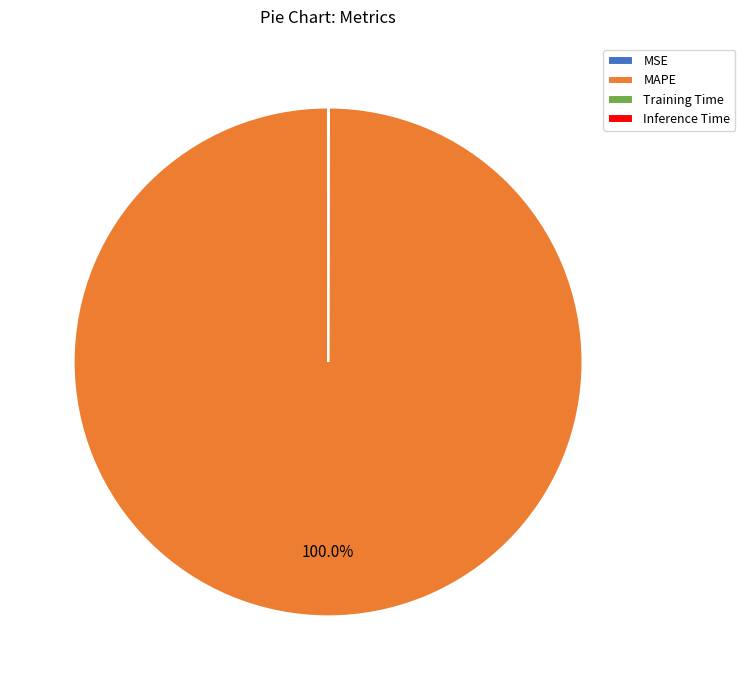

To the nearest percent, what is the difference between the largest and smallest slice percentages?

100%